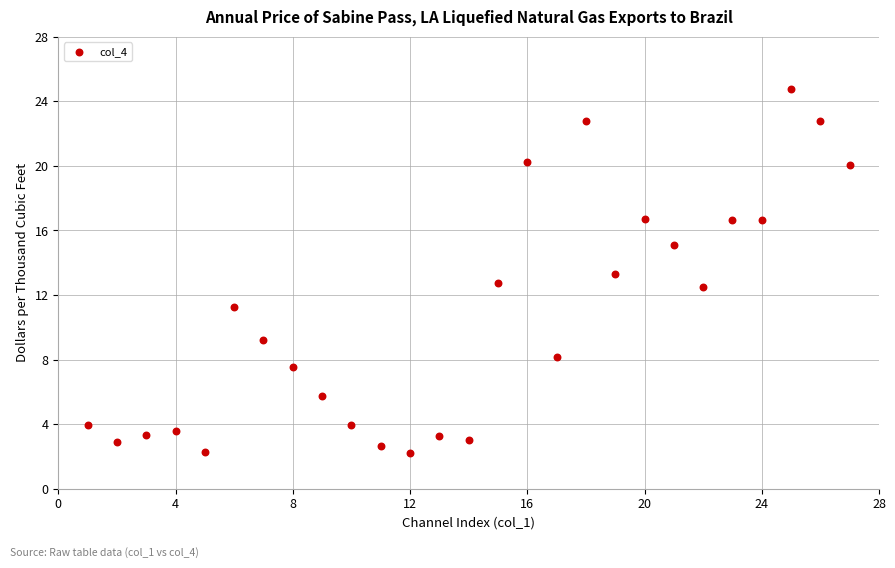

What is the range of X values (max minus min)?

26.0